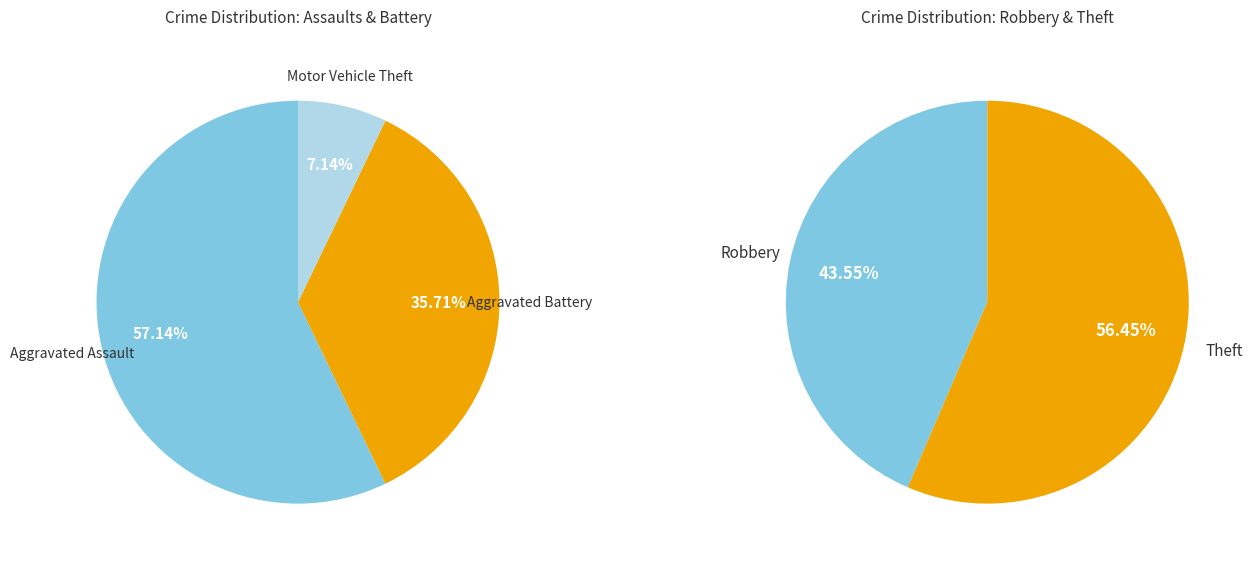

Is it true that Aggravated Assault is 4% of the pie?

False